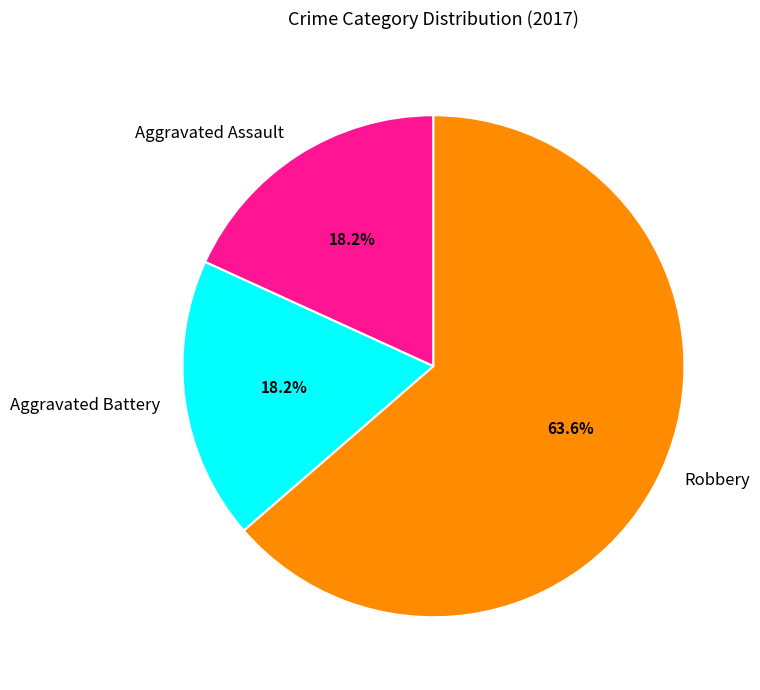

Combined, do Aggravated Assault and Aggravated Battery account for over 50%?

No